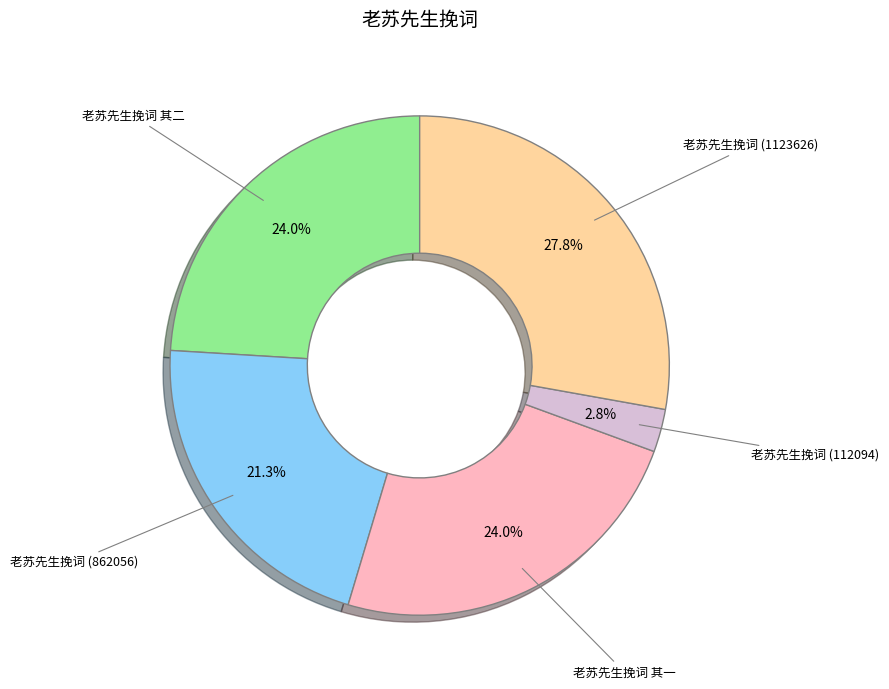

Is there any slice that represents more than half of the pie?

No